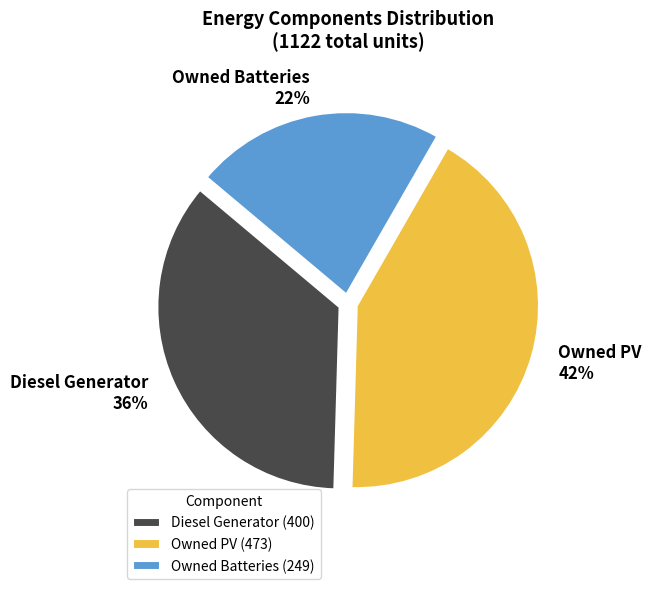

Which slice is the largest?

Owned PV